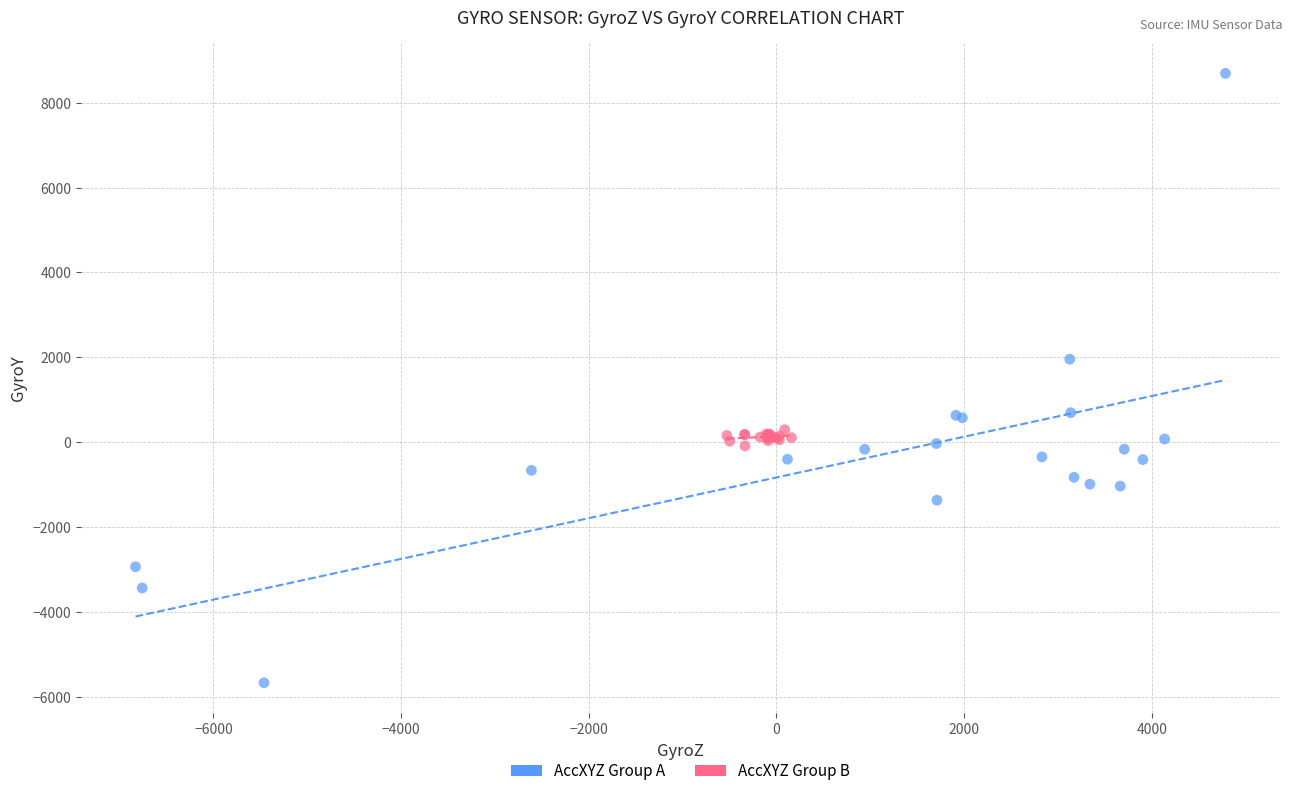

Which series reaches the maximum Y coordinate?

AccXYZ Group A